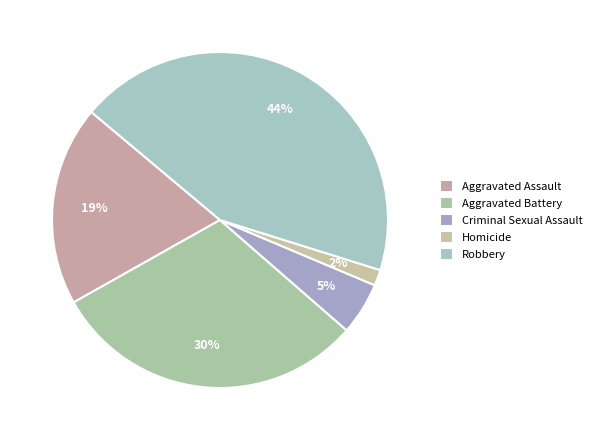

Does Robbery represent more than half of the total?

No